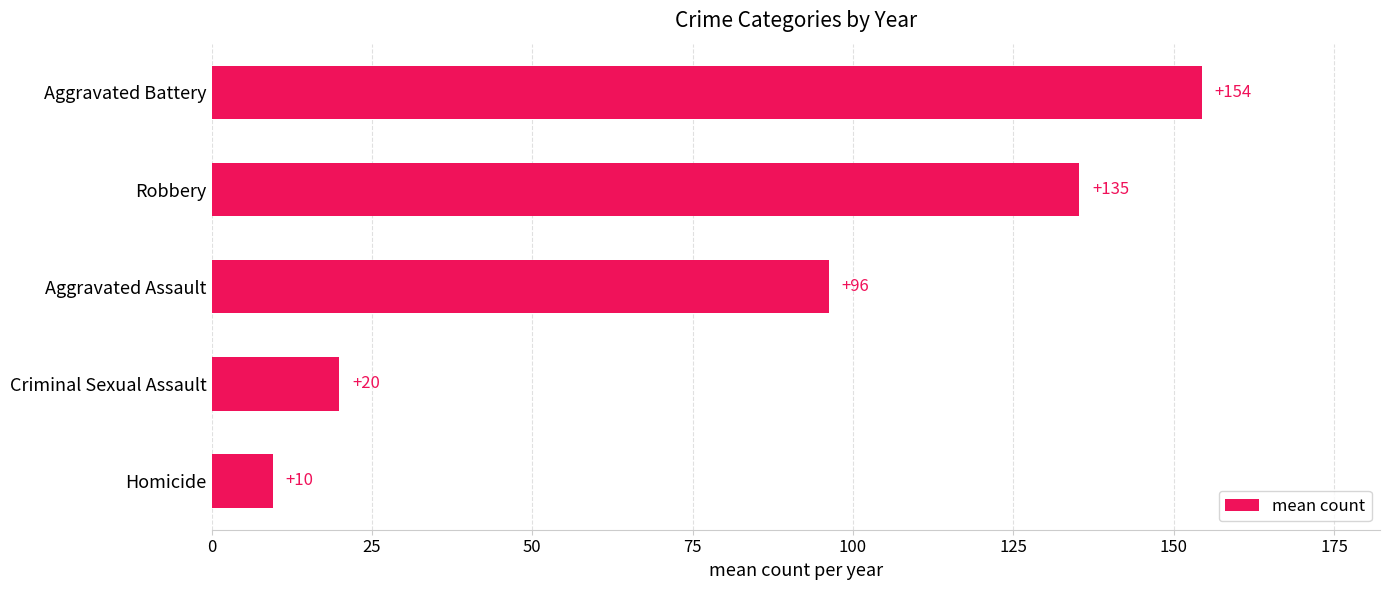

At which label is the value closest to 81?

Aggravated Assault